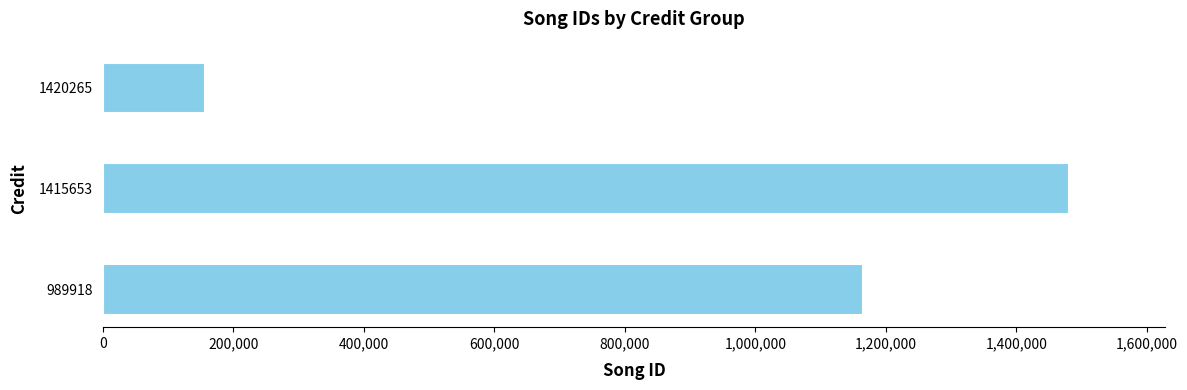

True or false: the data shows 1480321 at 1415653.

True